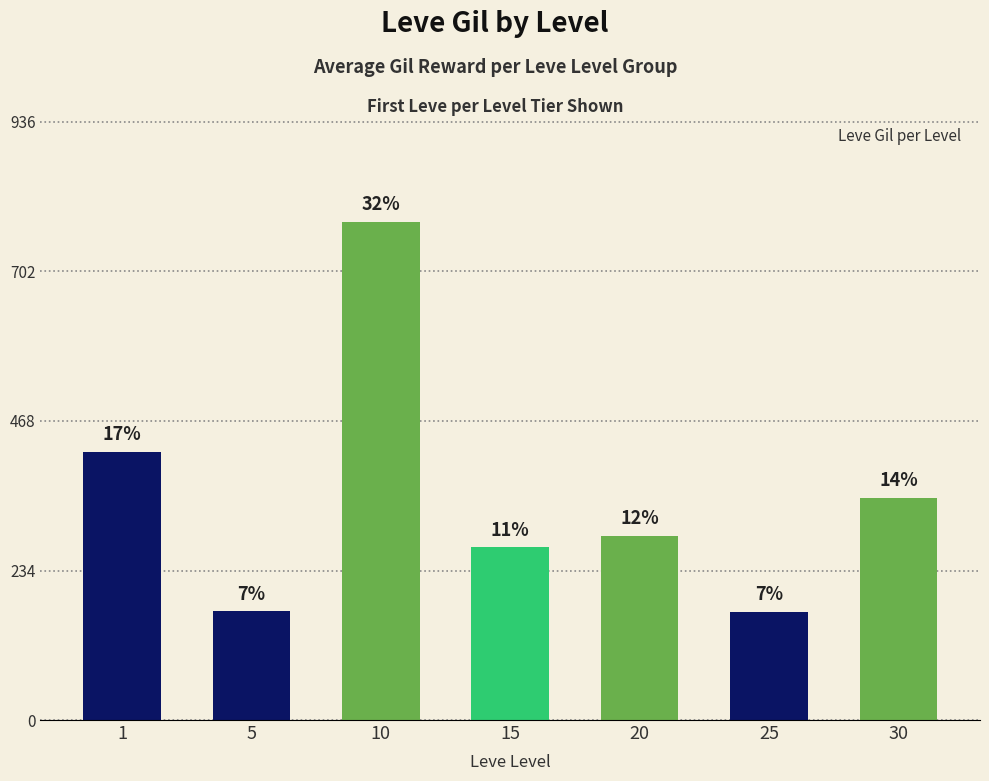

What is the average value?

349